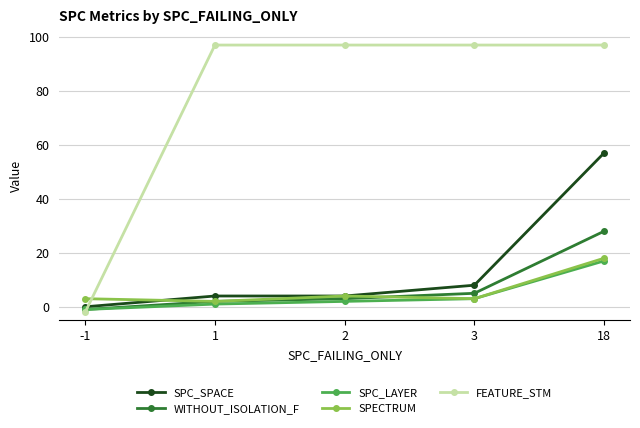

At which category does the chart reach its minimum across all series?

-1